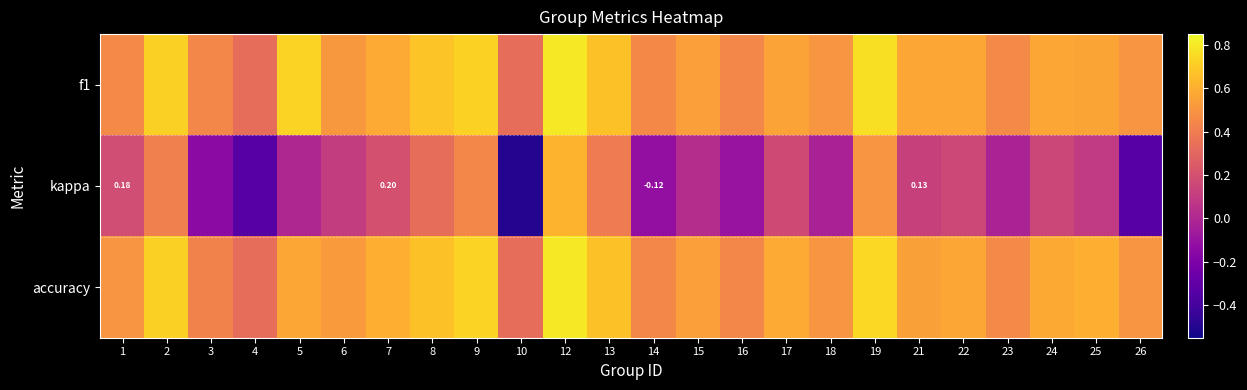

Which has a higher value, 18 or 8?

8